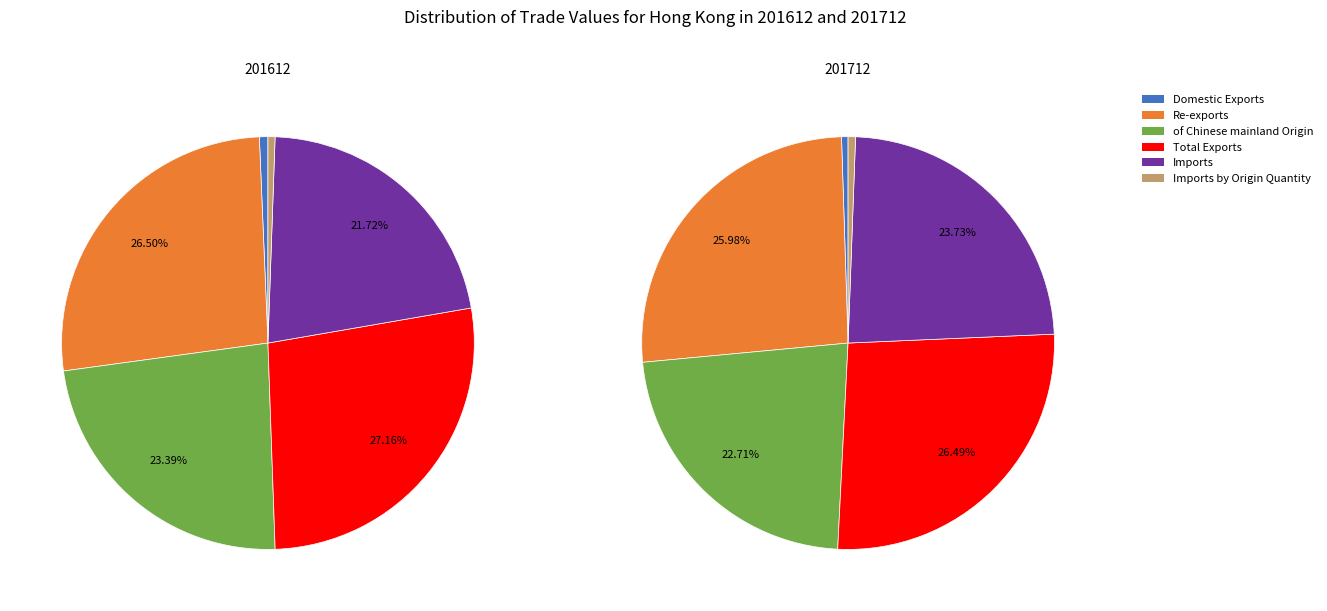

Count the number of slices in the pie.

6